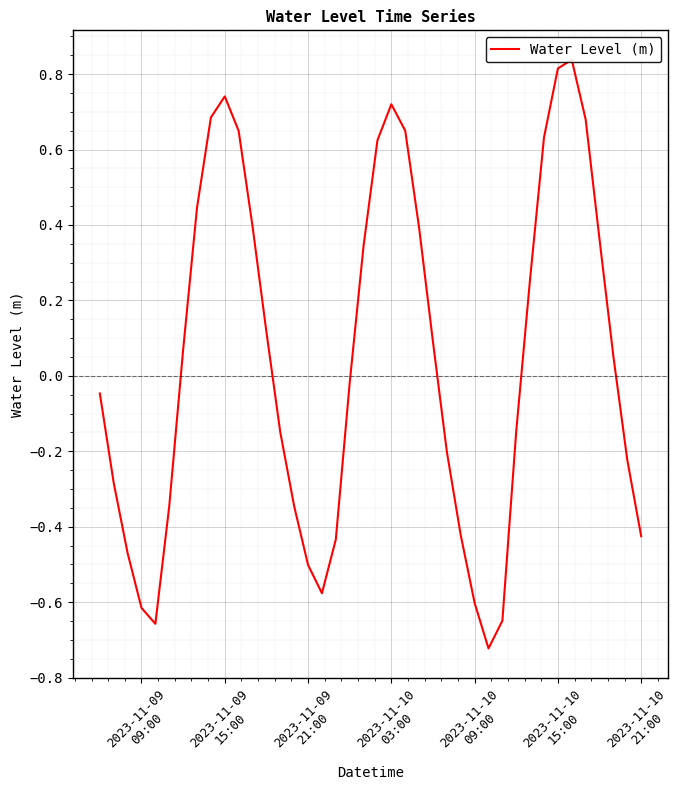

Reading right to left, transcribe all the data shown in this chart.

-0.4	-0.2	0.1	0.4	0.7	0.8	0.8	0.6	0.3	-0.1	-0.6	-0.7	-0.6	-0.4	-0.2	0.1	0.4	0.7	0.7	0.6	0.3	-0.0	-0.4	-0.6	-0.5	-0.3	-0.1	0.1	0.4	0.6	0.7	0.7	0.4	0.1	-0.3	-0.7	-0.6	-0.5	-0.3	-0.0